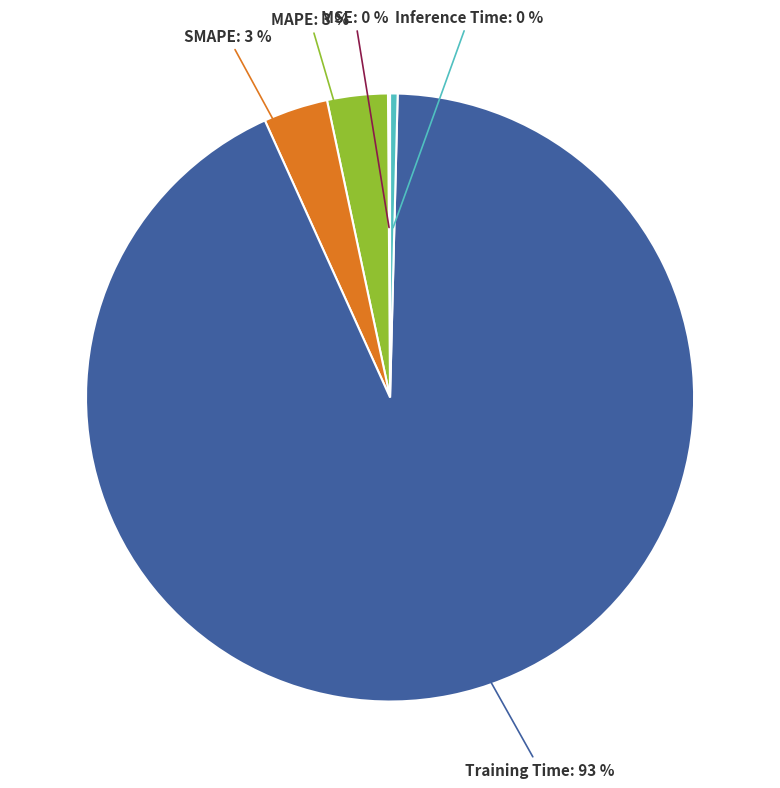

The MAPE slice represents 3% of the pie. True or false?

True